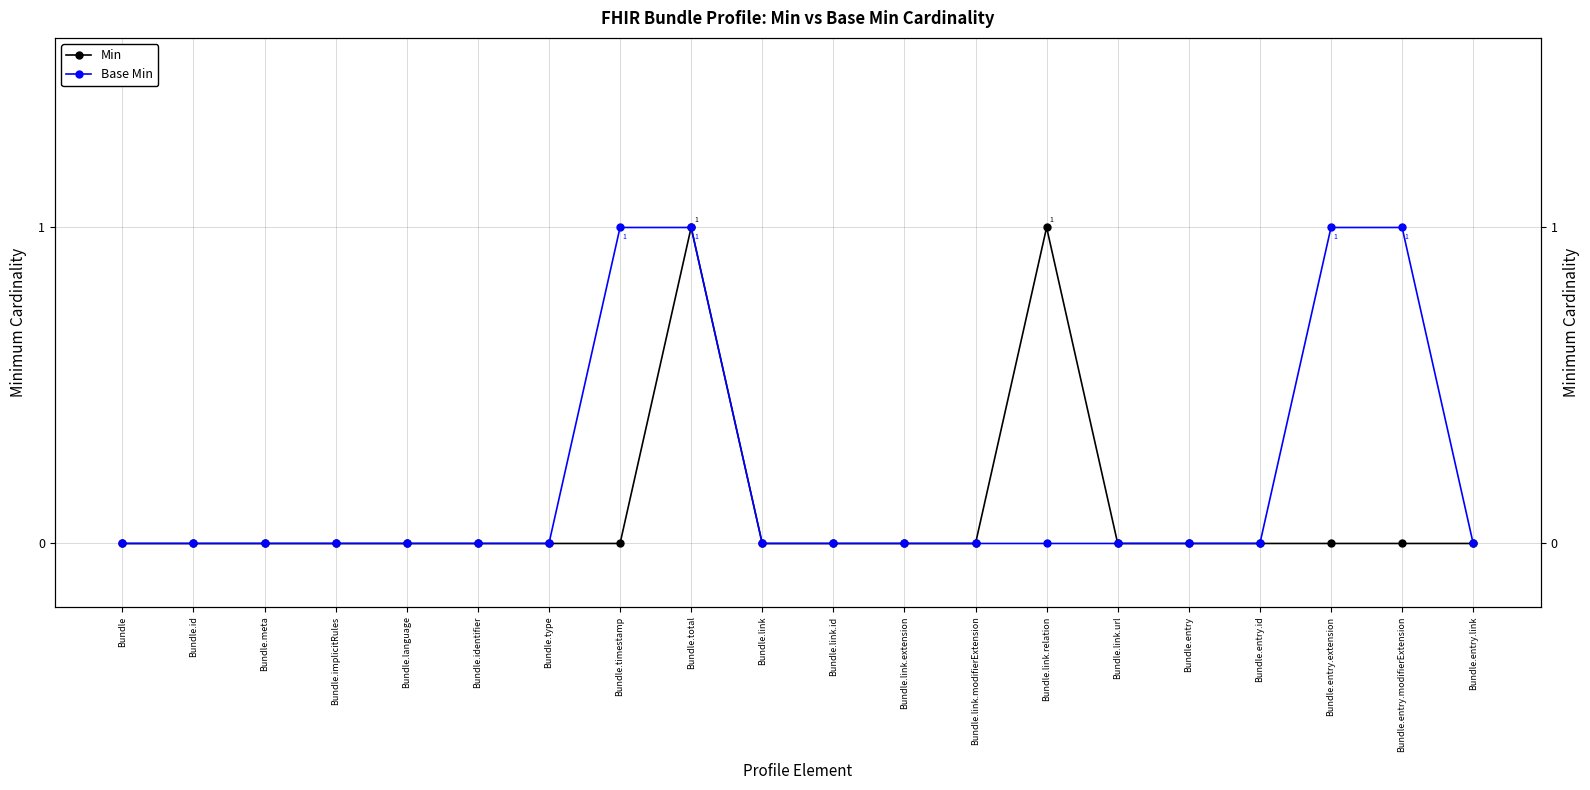

Rank the series by their average value, from highest to lowest.

Base Min, Min